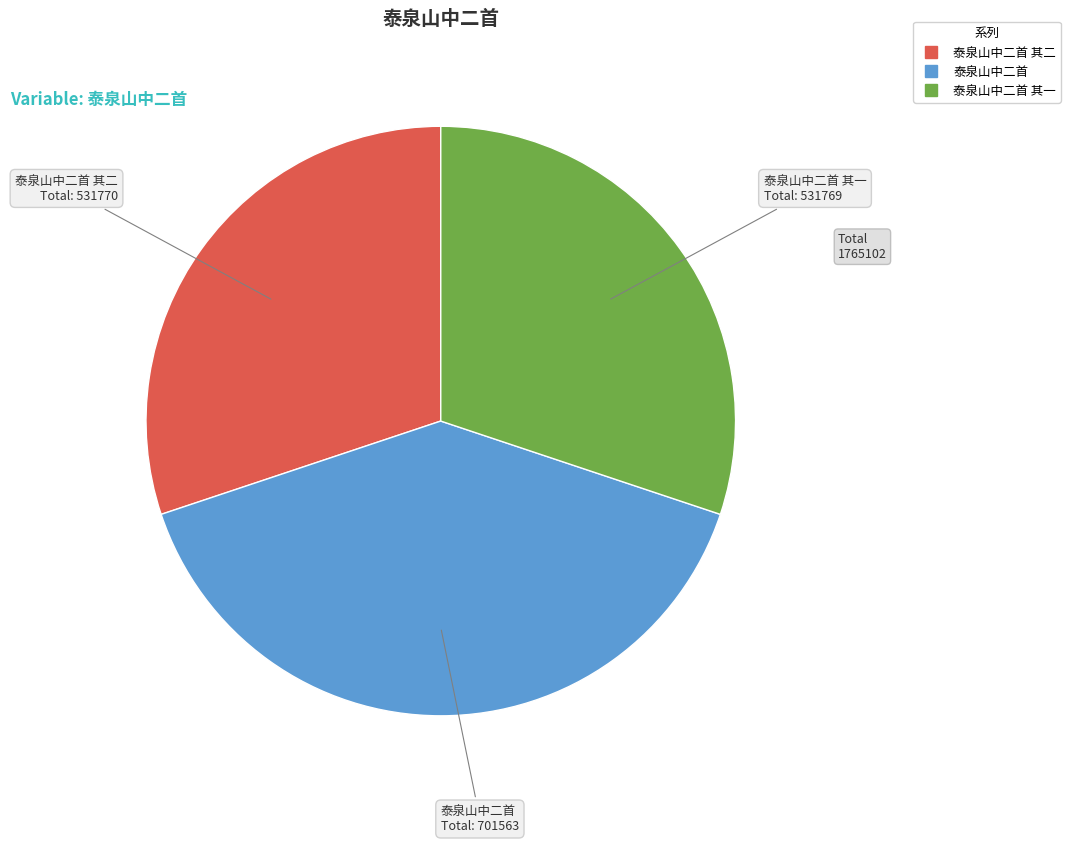

Is there any slice that represents more than half of the pie?

No